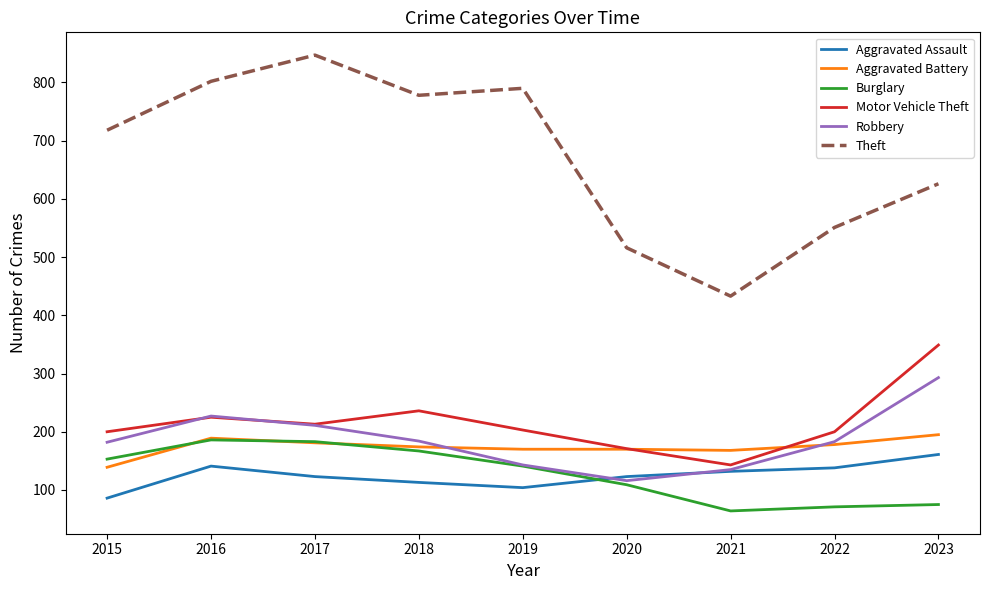

What value does the Robbery series have at 2016?

227